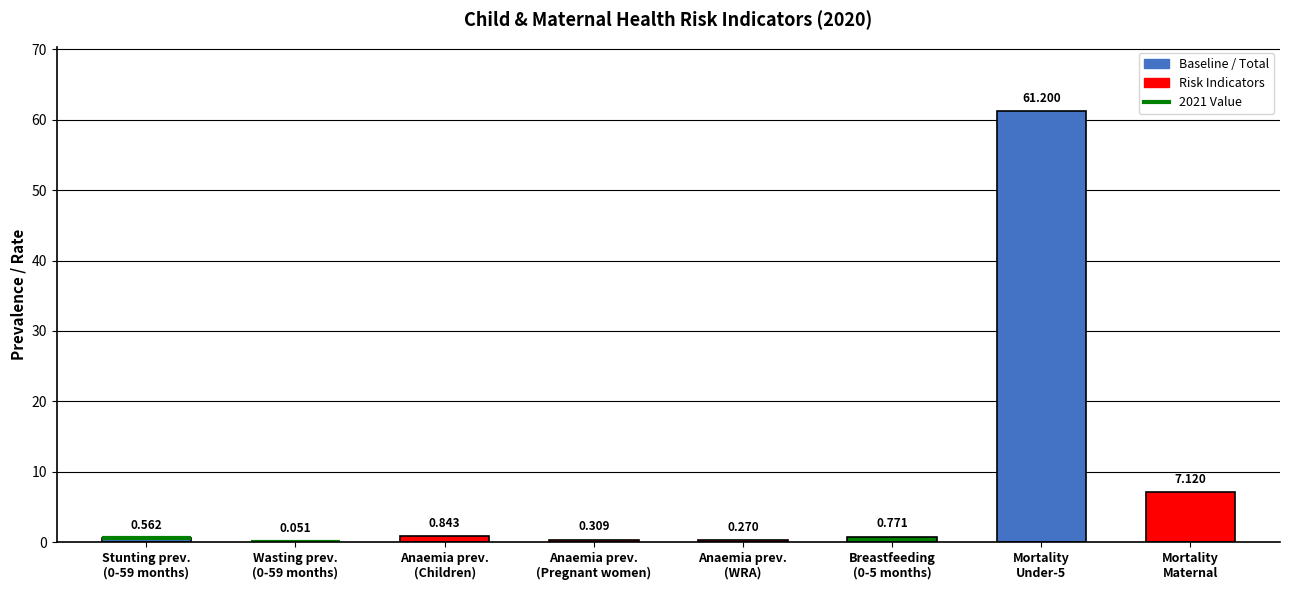

Which label corresponds to the largest value in the chart?

Mortality
Under-5